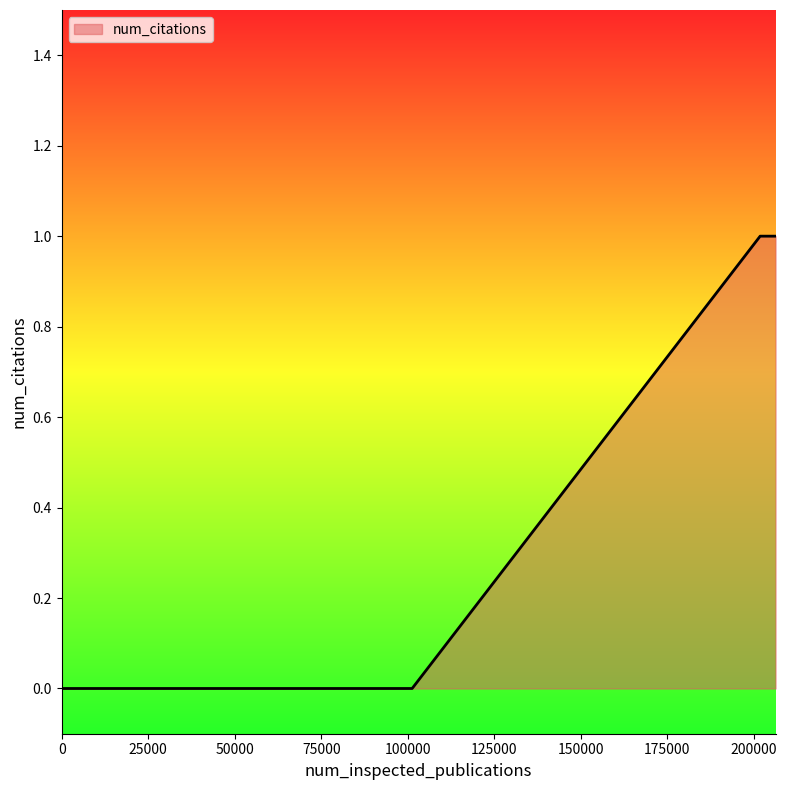

True or false: the data has more than 2 interior local peaks.

False